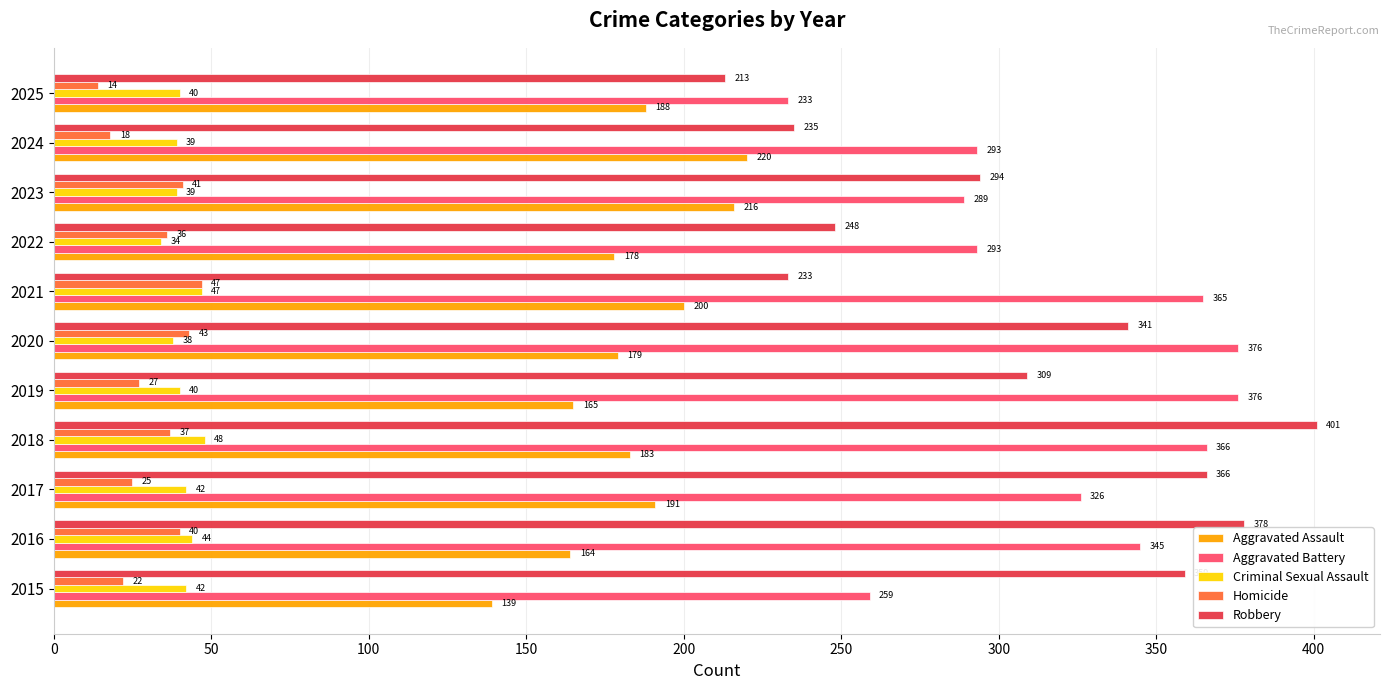

How many categories are shown in the chart?

11